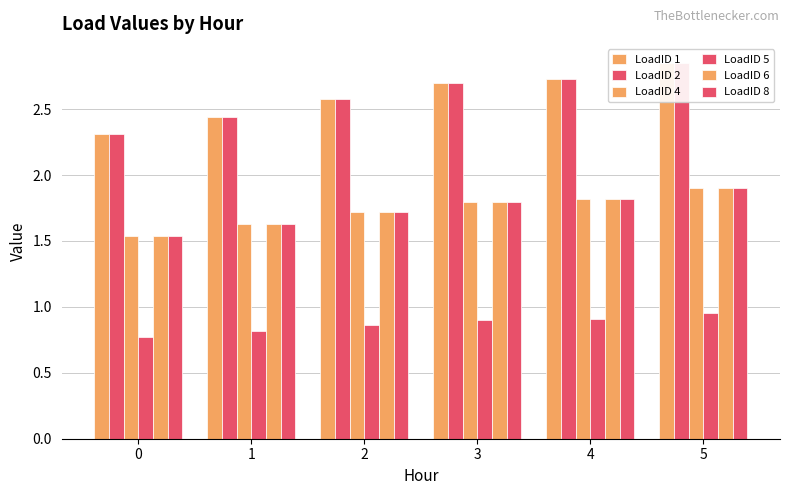

List the series in order of their peak value, lowest first.

LoadID 5, LoadID 4, LoadID 6, LoadID 8, LoadID 1, LoadID 2